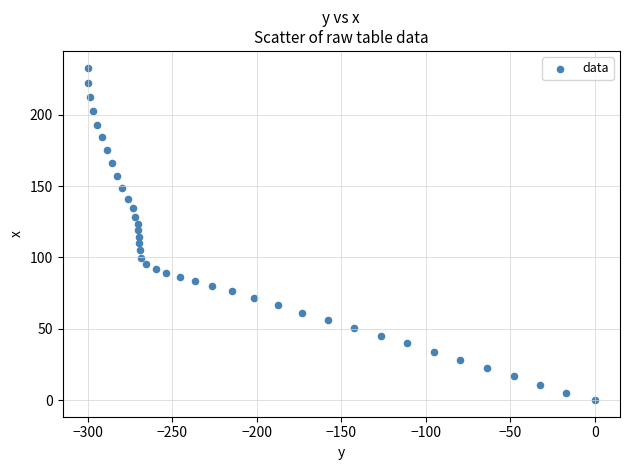

What is the range of X values (max minus min)?

300.0